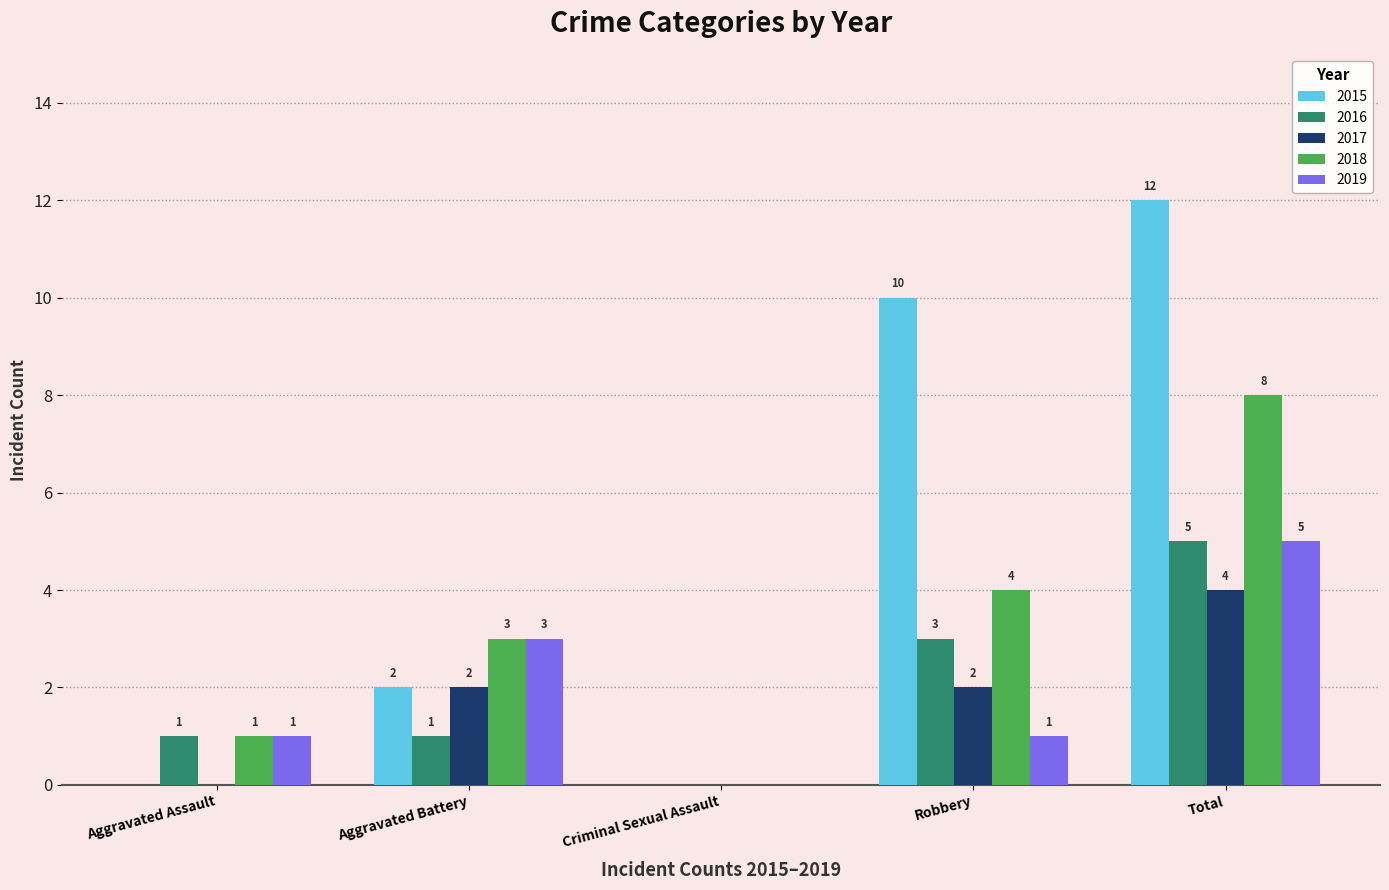

True or false: 2018 has a value of 6 at Robbery.

False